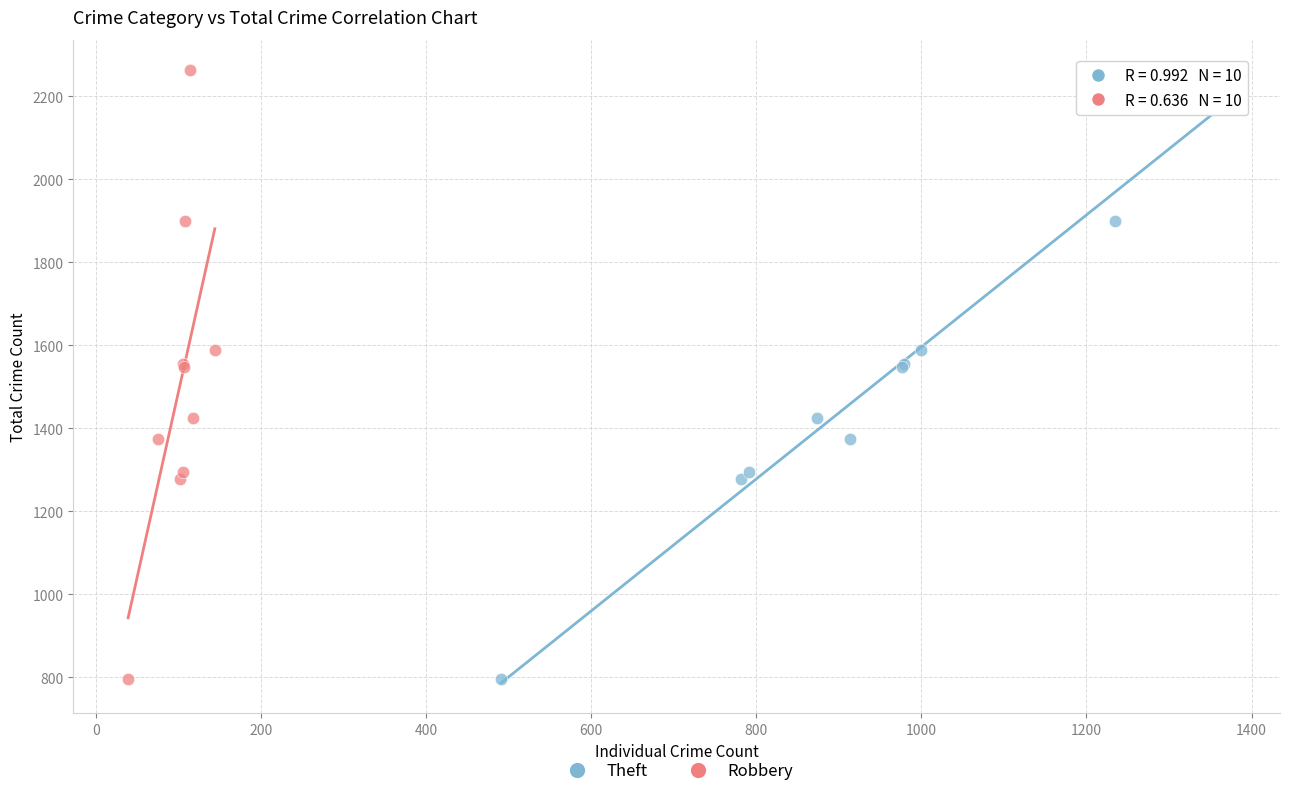

What are all the series names shown in the legend?

Theft, Robbery